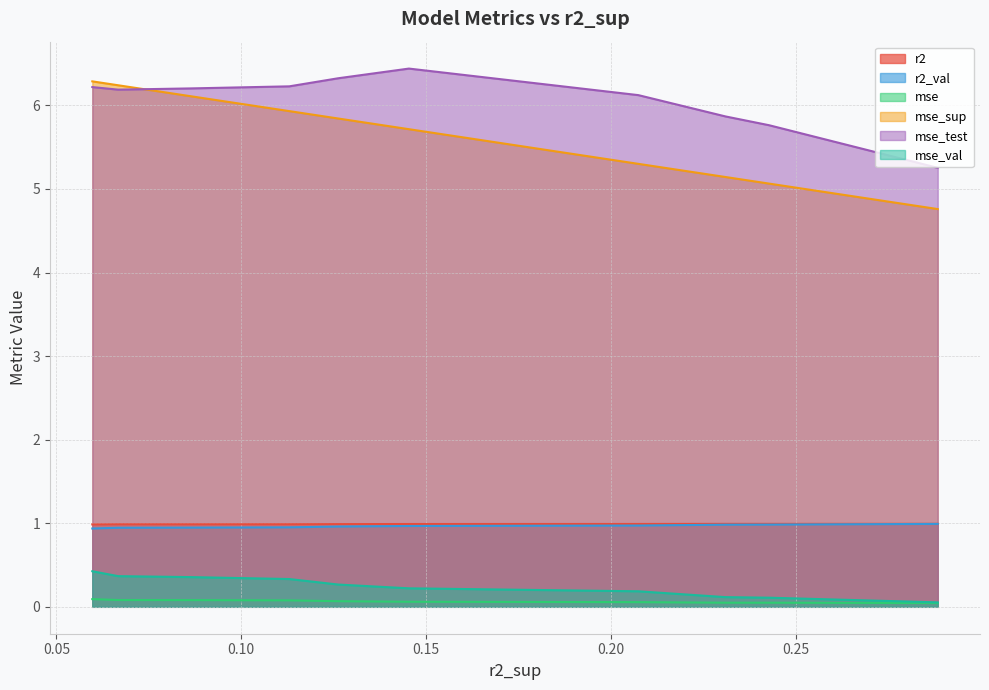

True or false: mse_val has more than 1 points higher than both neighbors.

False